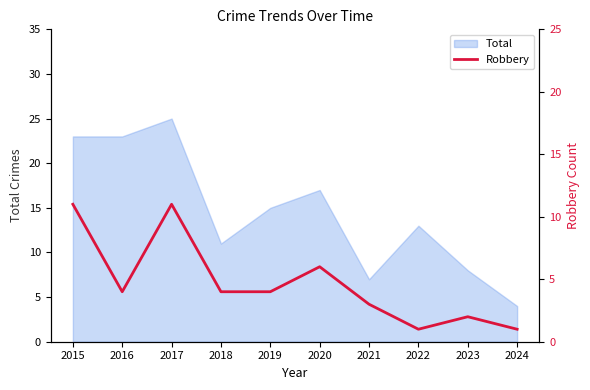

Approximately how many times larger is the value at 2018 compared to 2017?

0.4